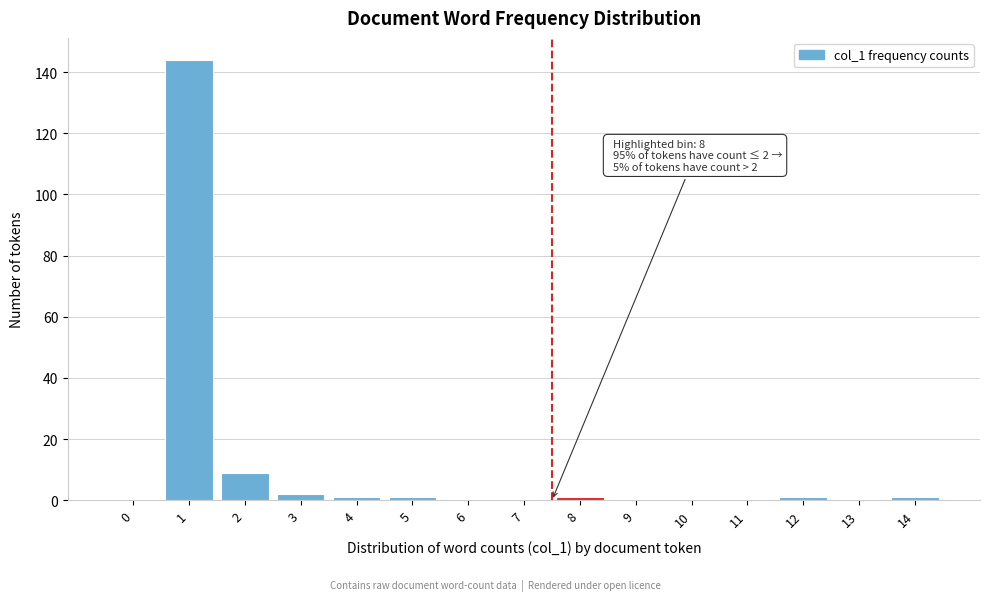

Reading right to left, extract all data points from this chart.

14=1	13=0	12=1	11=0	10=0	9=0	8=1	7=0	6=0	5=1	4=1	3=2	2=9	1=144	0=0